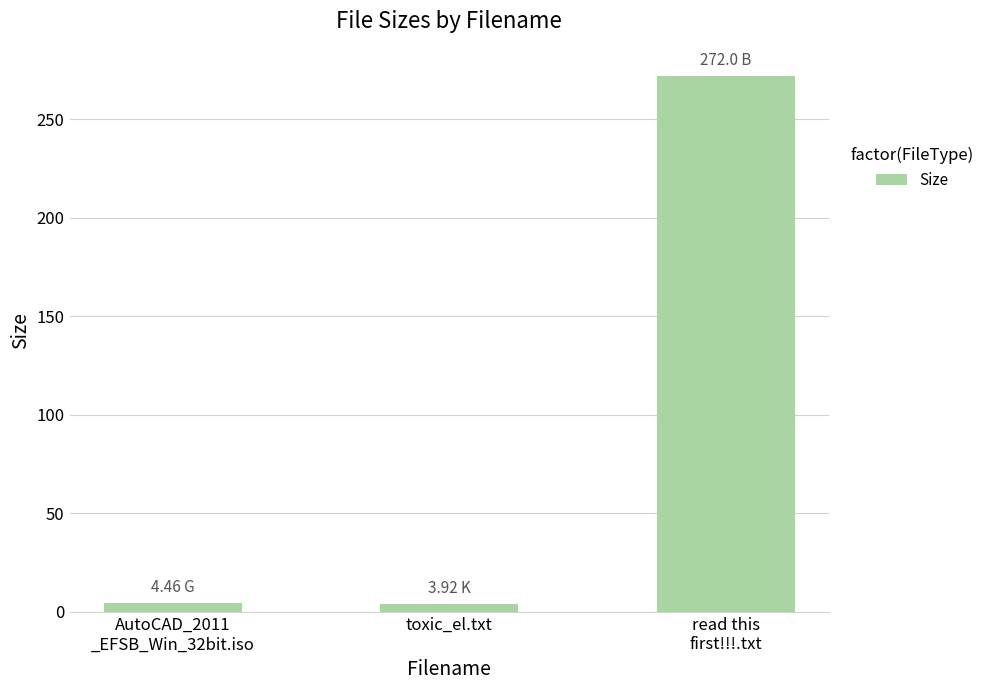

The chart shows a value of 126.9 at read this
first!!!.txt. True or false?

False